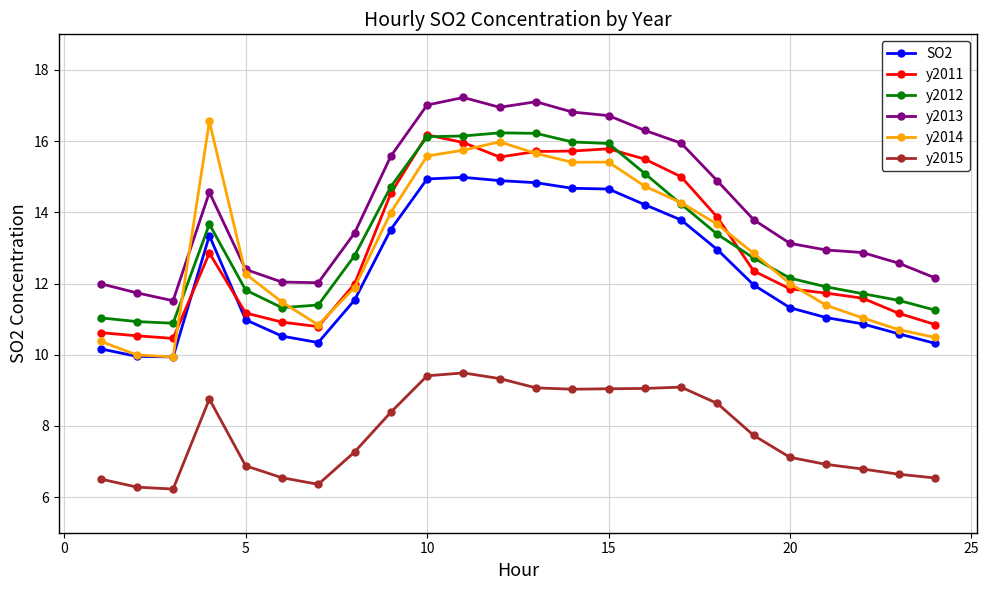

How many distinct data groups are displayed?

6